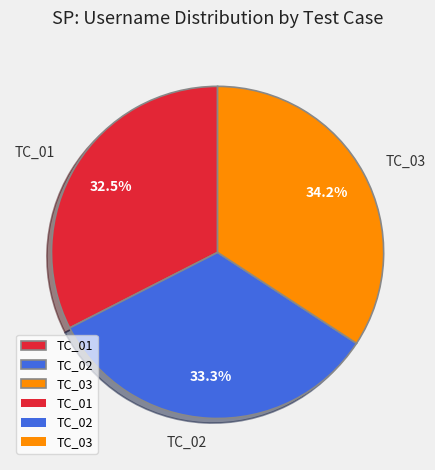

To the nearest percent, what percentage of the pie is TC_02?

33%